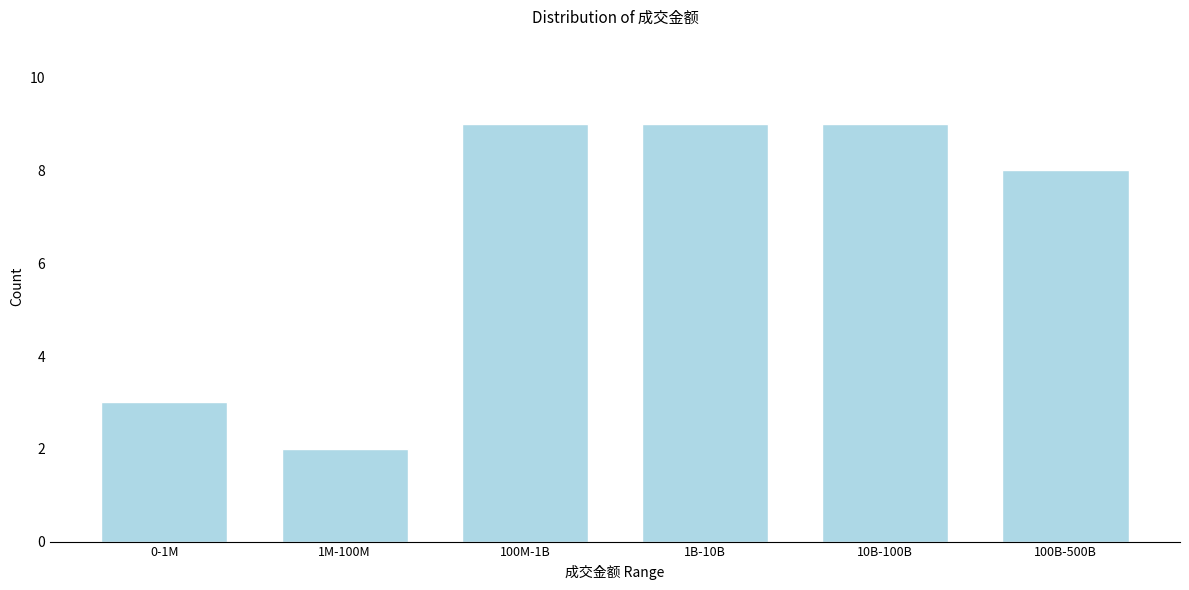

Reading left to right, transcribe all the data shown in this chart.

3	2	9	9	9	8